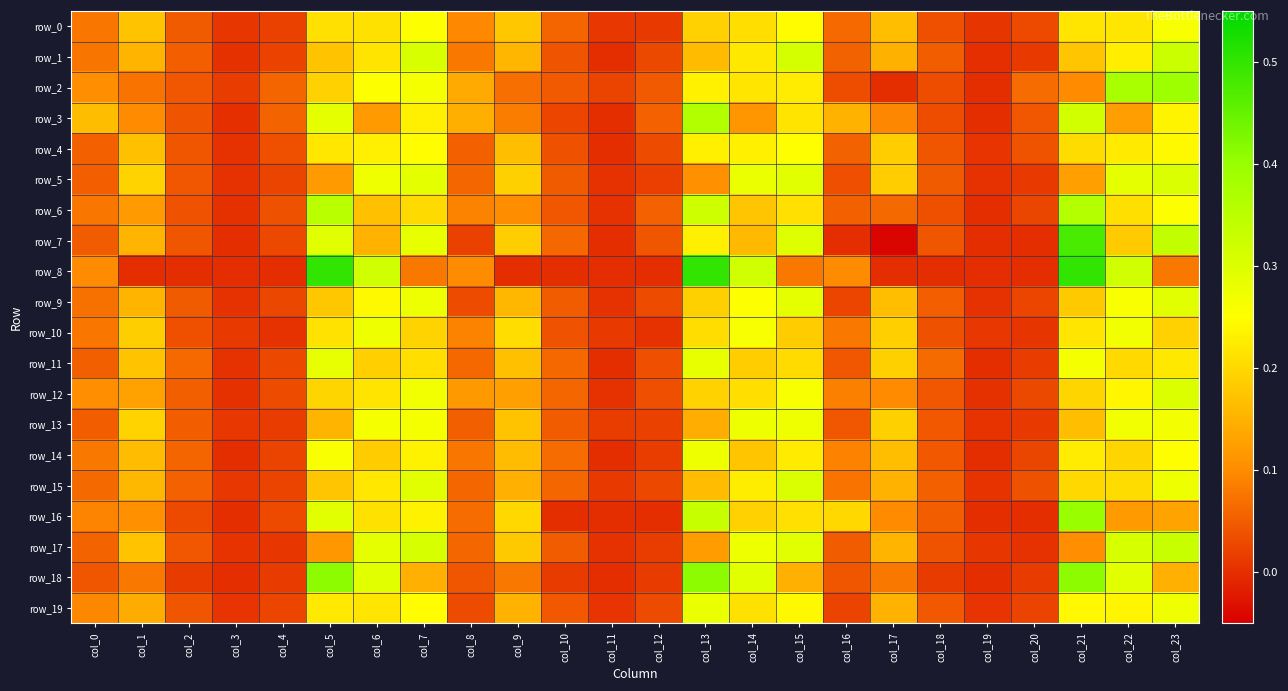

At which label does row_8 reach its peak?

col_5